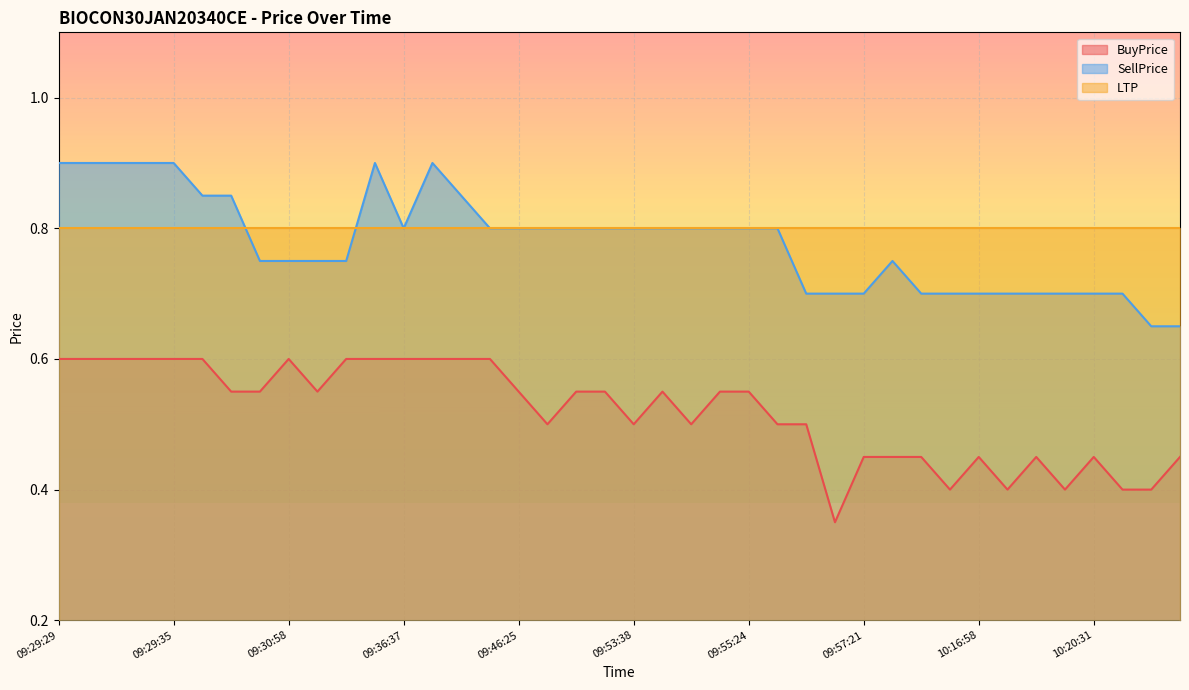

What is the difference between the BuyPrice values at 09:58:04 and 09:36:37?

0.1